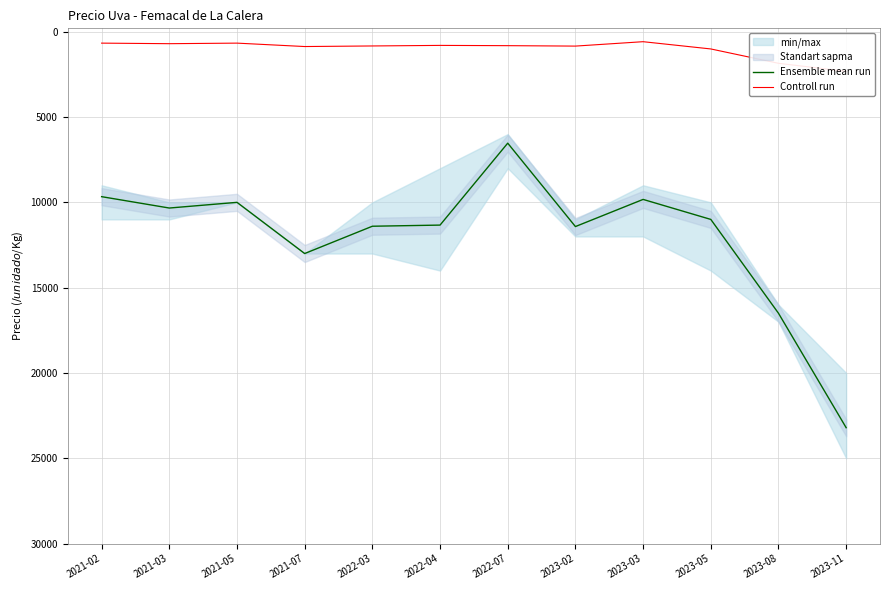

Which series has the widest spread of values?

Ensemble mean run